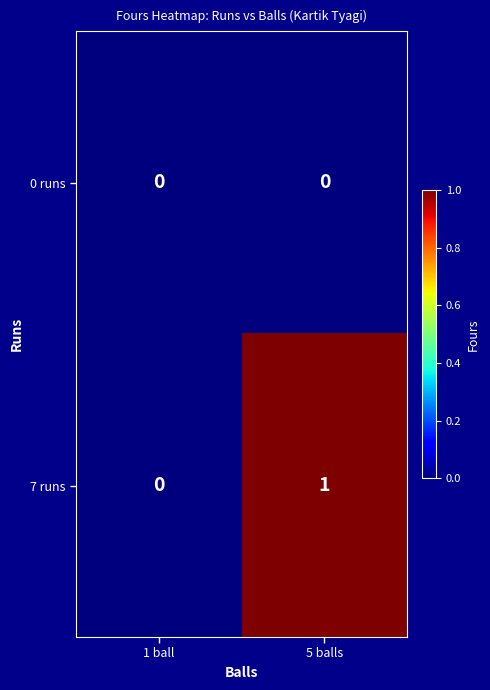

Between 1 ball and 5 balls, which series saw the biggest shift?

7 runs